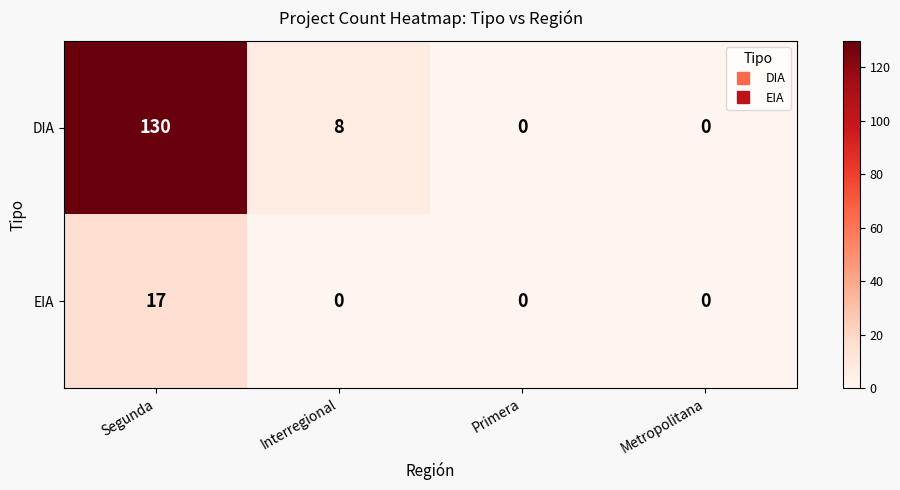

How many categories are shown in the chart?

4